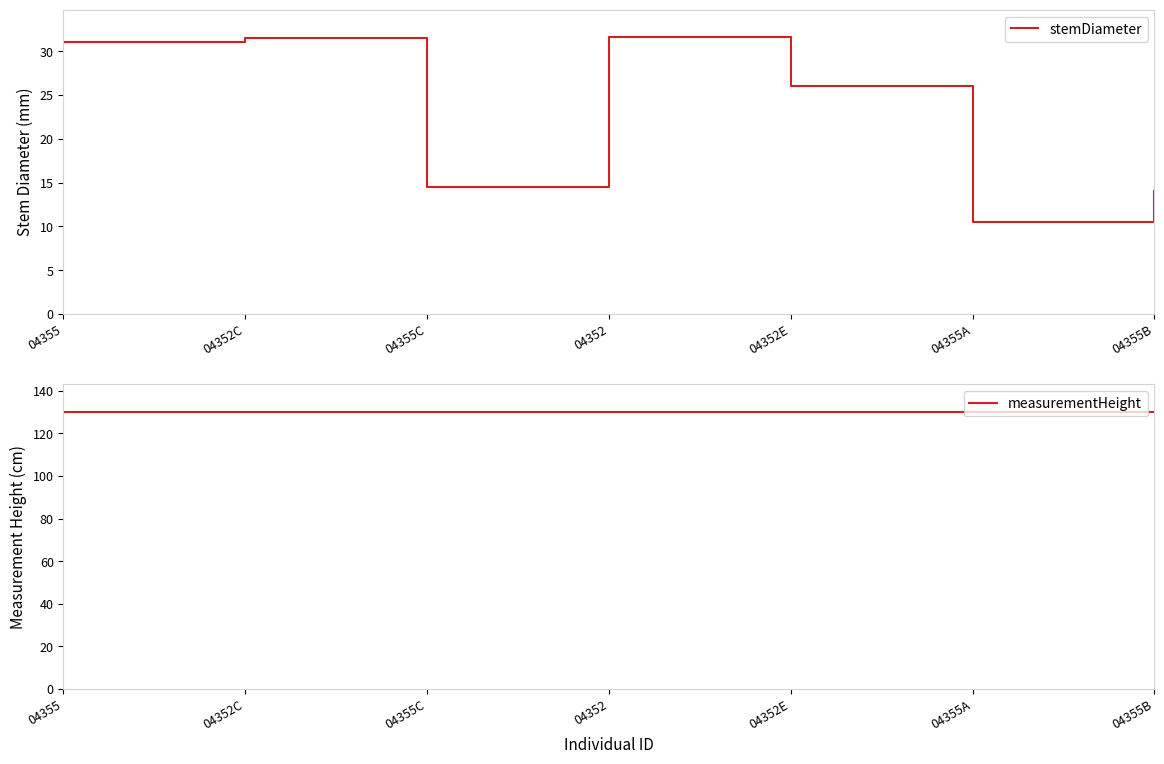

What is the highest value of the stemDiameter series?

31.6